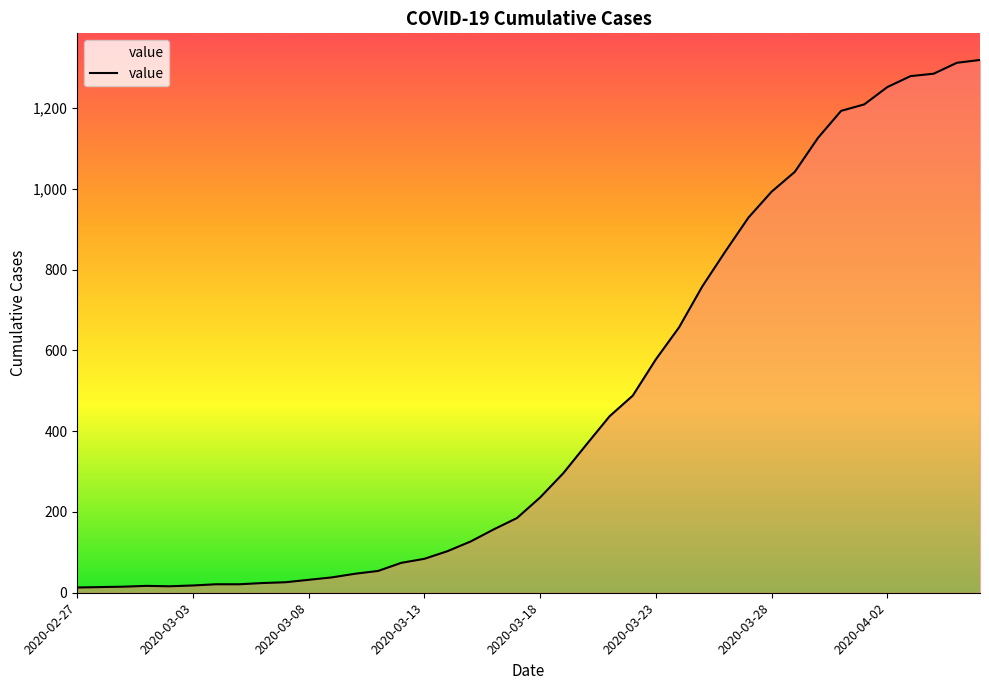

What is the greatest value displayed?

1319